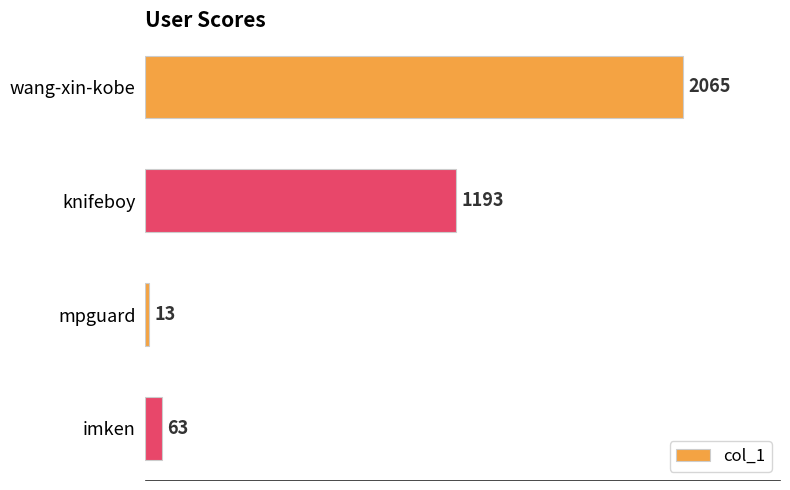

At which label is the value closest to 1039?

knifeboy